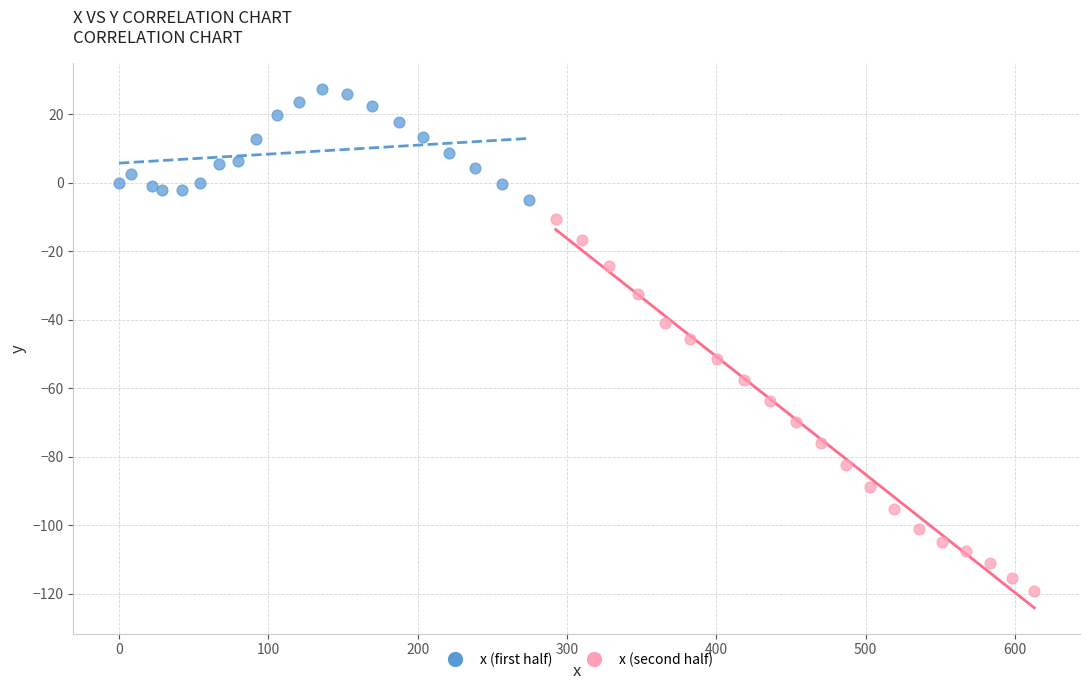

Which series has the largest Y range (max minus min)?

x (second half)